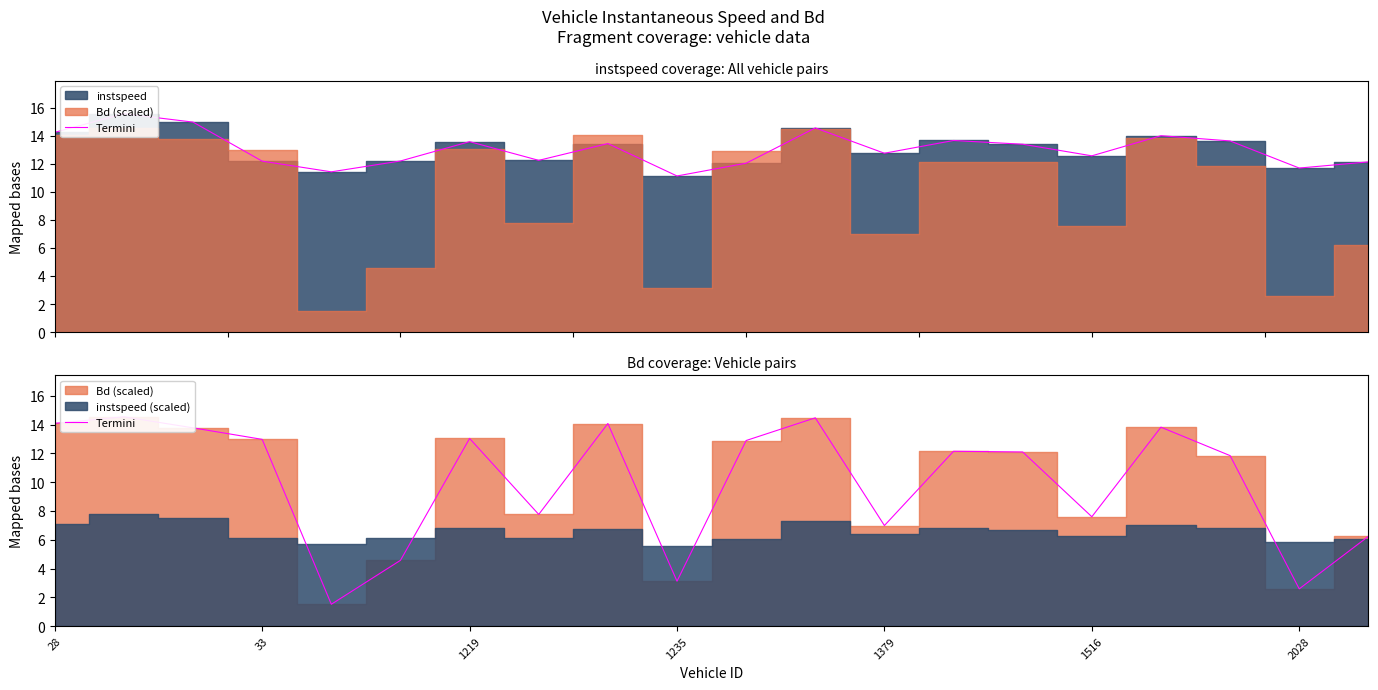

What is the ratio of the value at 18 to the value at 19?

0.4